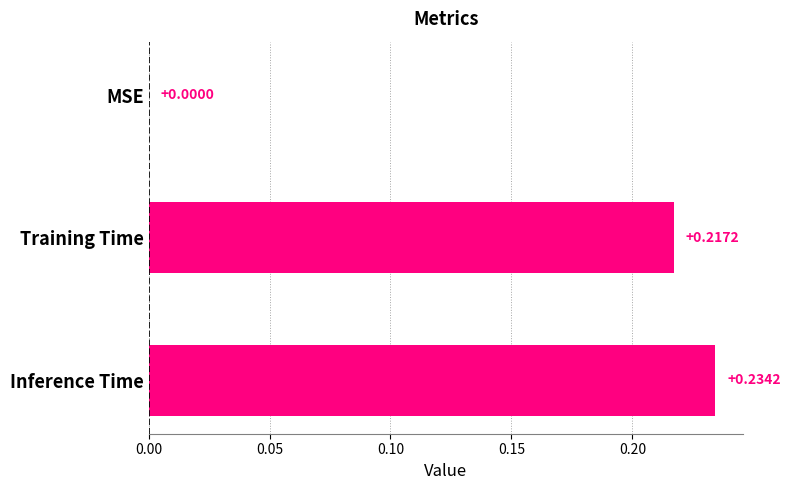

At which category does the chart reach its peak across all series?

Inference Time